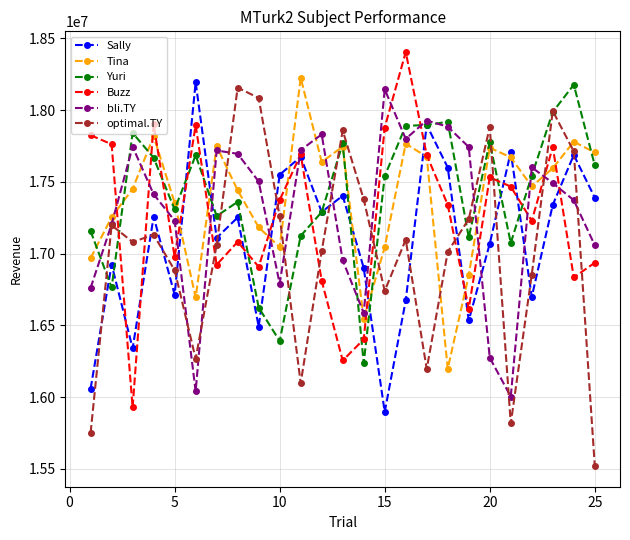

In Sally, how many points are higher than both neighbors (excluding endpoints)?

9